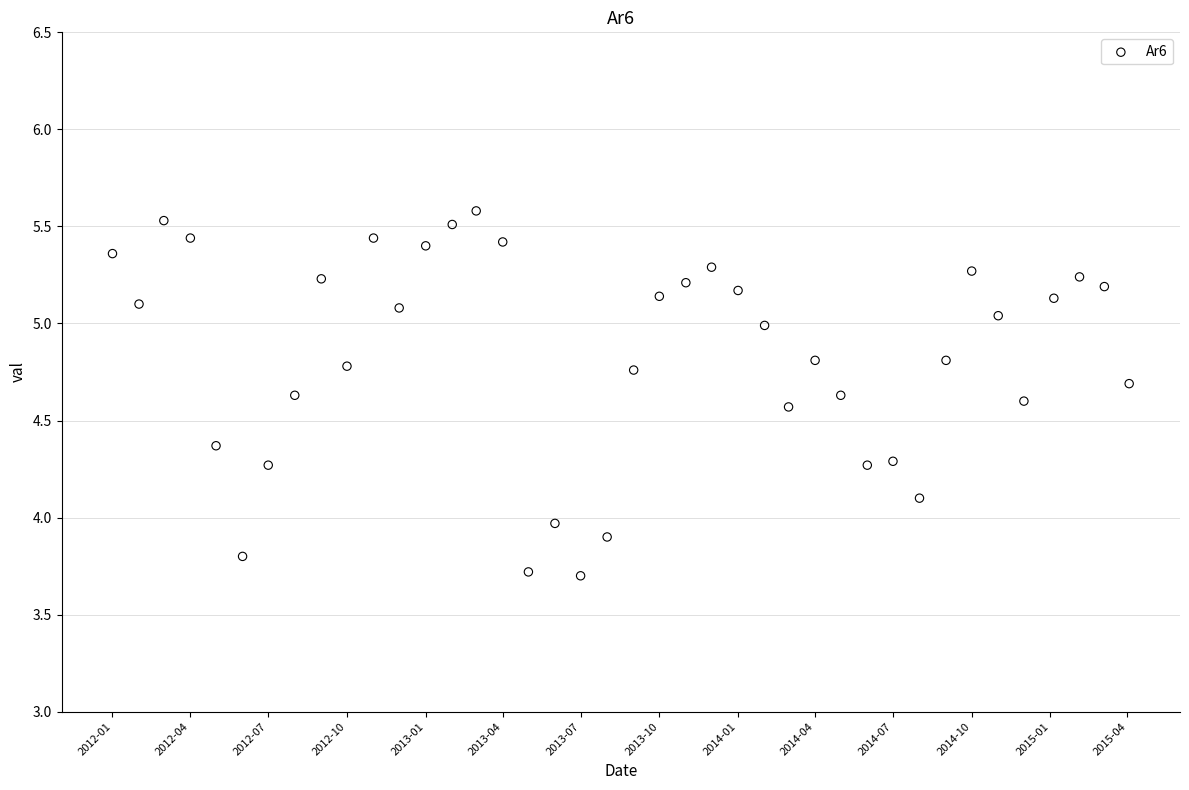

What is the range of Y values (max minus min)?

1.9